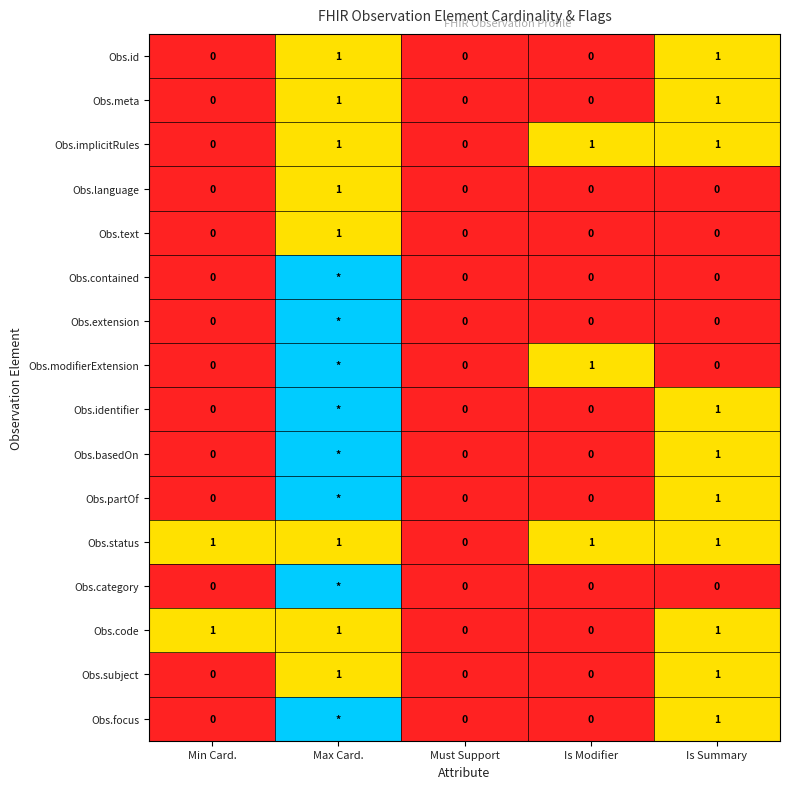

Which has a higher value, Is Summary or Max Card.?

Is Summary